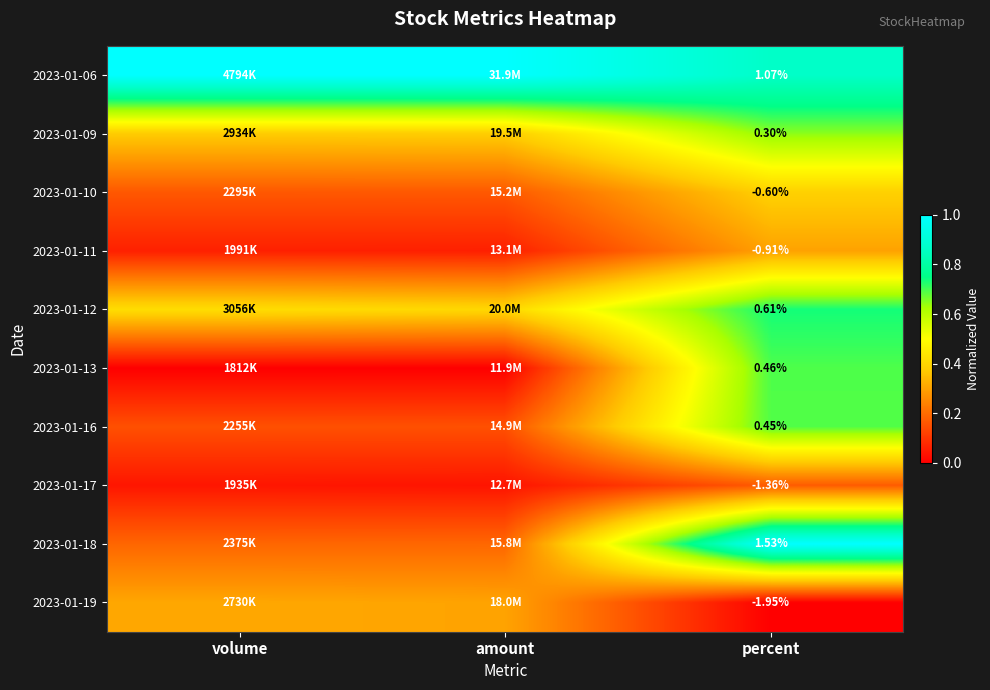

List the labels in order of 2023-01-10 value, smallest first.

volume, amount, percent